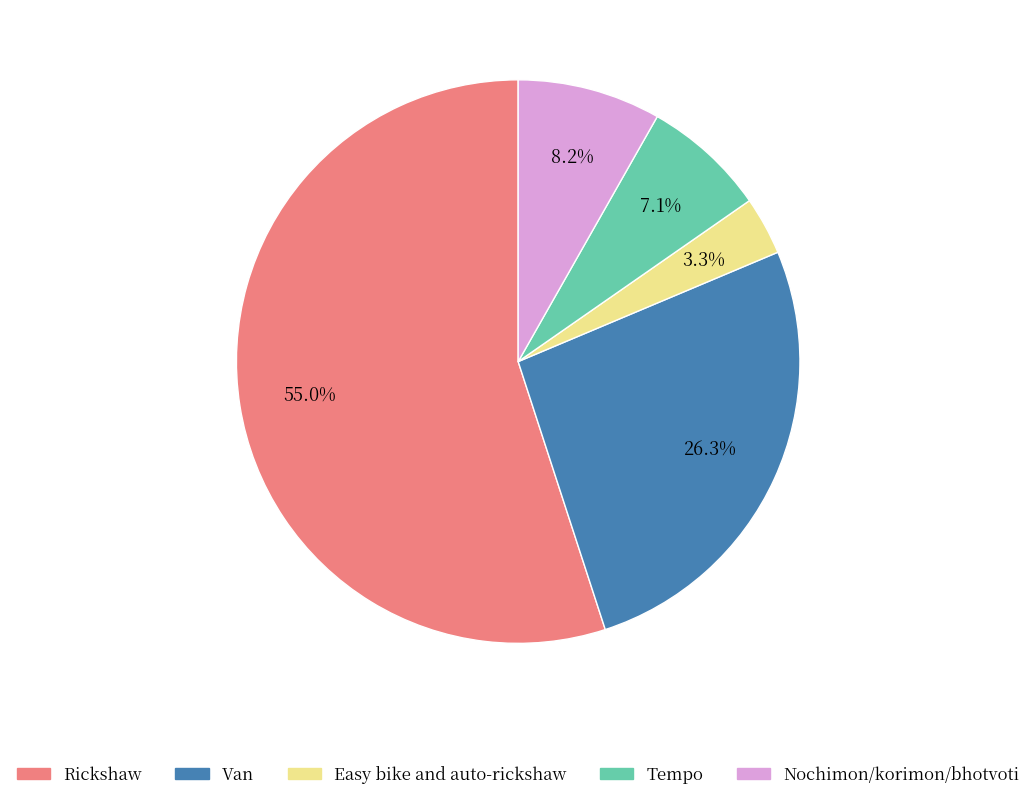

Do Easy bike and auto-rickshaw and Van together represent more than half of the pie?

No